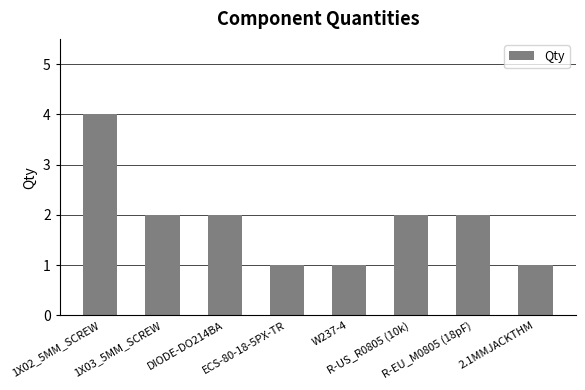

What is the approximate value at R-EU_M0805 (18pF)?

2